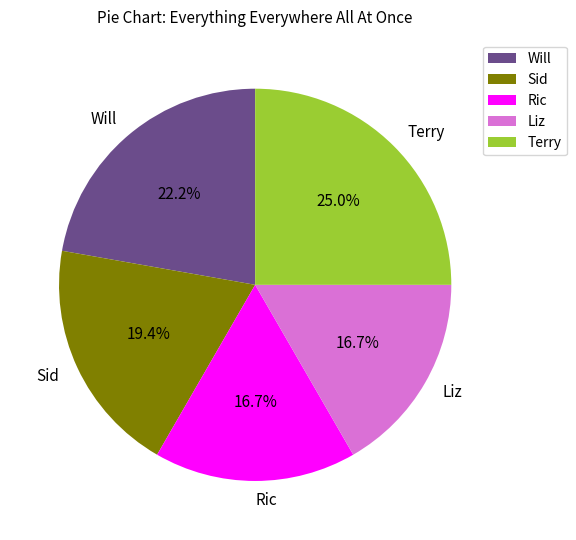

How many slices are in this pie chart?

5